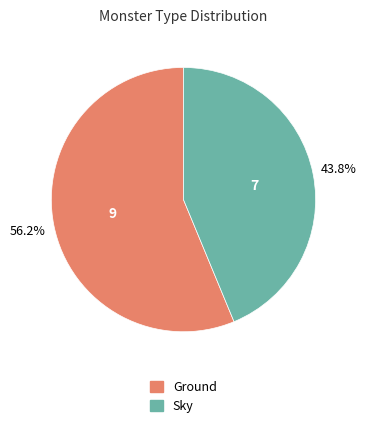

What percentage is the Sky slice, to the nearest percent?

44%